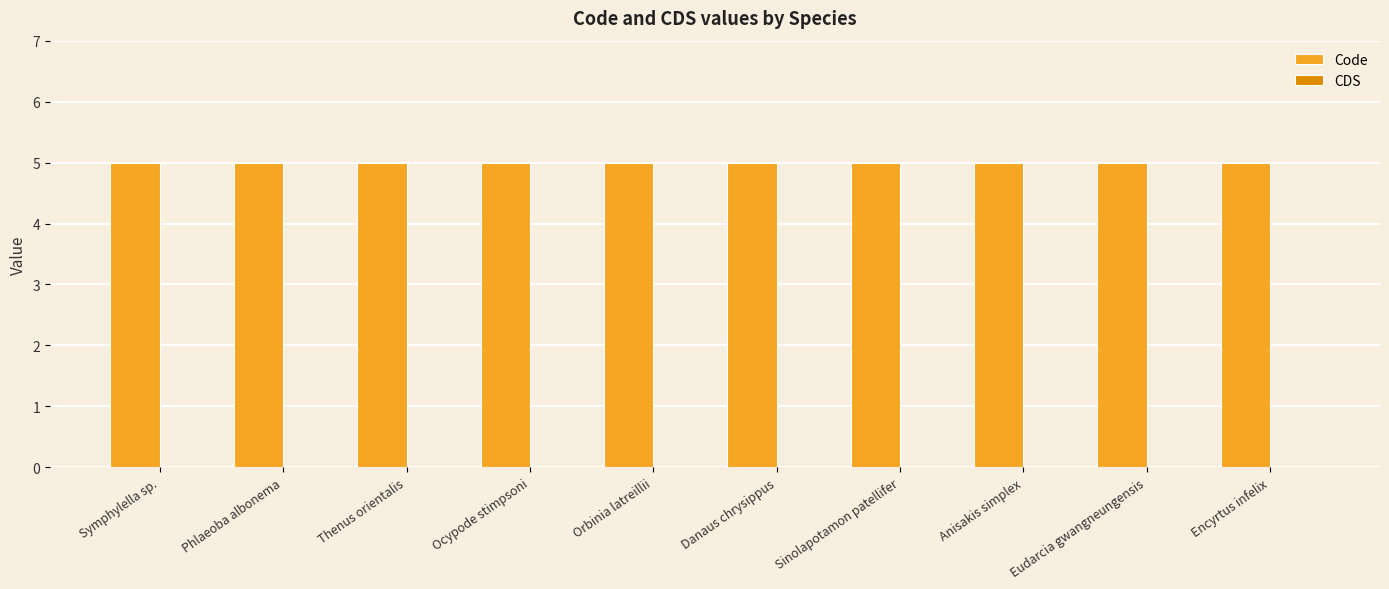

How many distinct data groups are displayed?

2